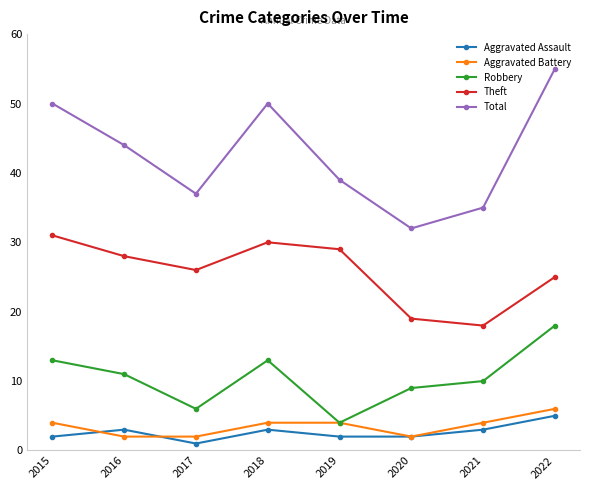

How many data points does each series have?

8